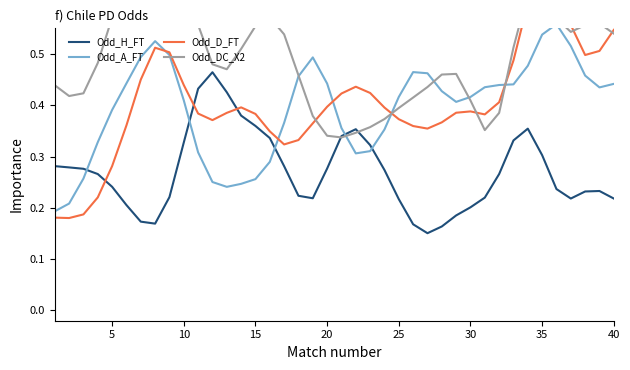

True or false: Odd_DC_X2 has a value of 0.6 at 18.

False